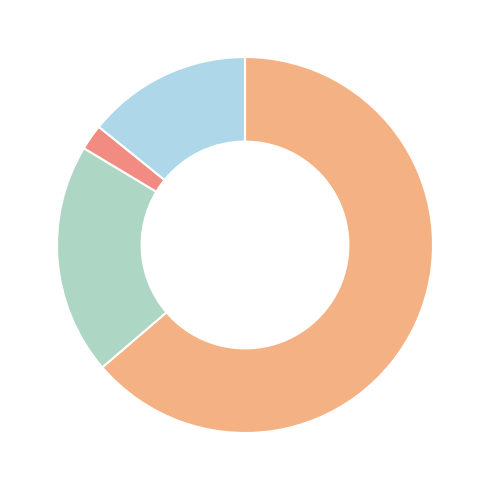

How many slices are in this pie chart?

4